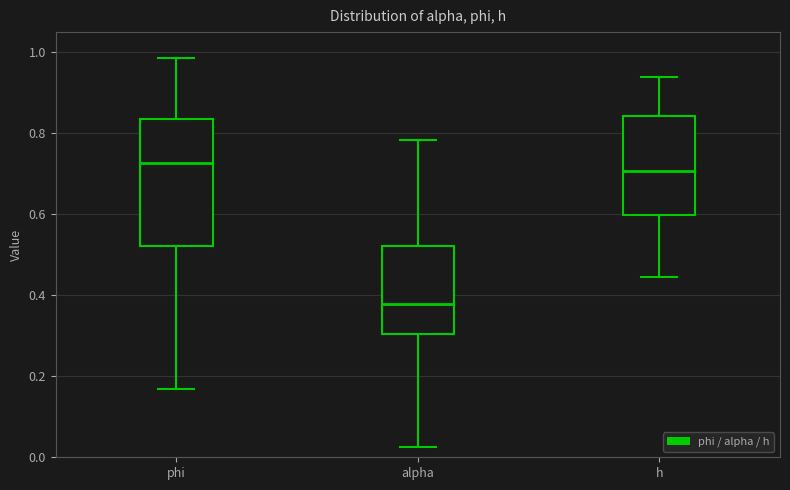

Reading left to right, transcribe this box plot: for each box, give where its median line is, the range the box spans, and where its two whiskers end, as read against the y-axis. The values are not printed on the chart, so give them approximately, as read against the axis.

phi: median 0.72, box 0.52 to 0.84, whiskers 0.16 to 0.98
alpha: median 0.38, box 0.30 to 0.52, whiskers 0.02 to 0.78
h: median 0.70, box 0.60 to 0.84, whiskers 0.44 to 0.94